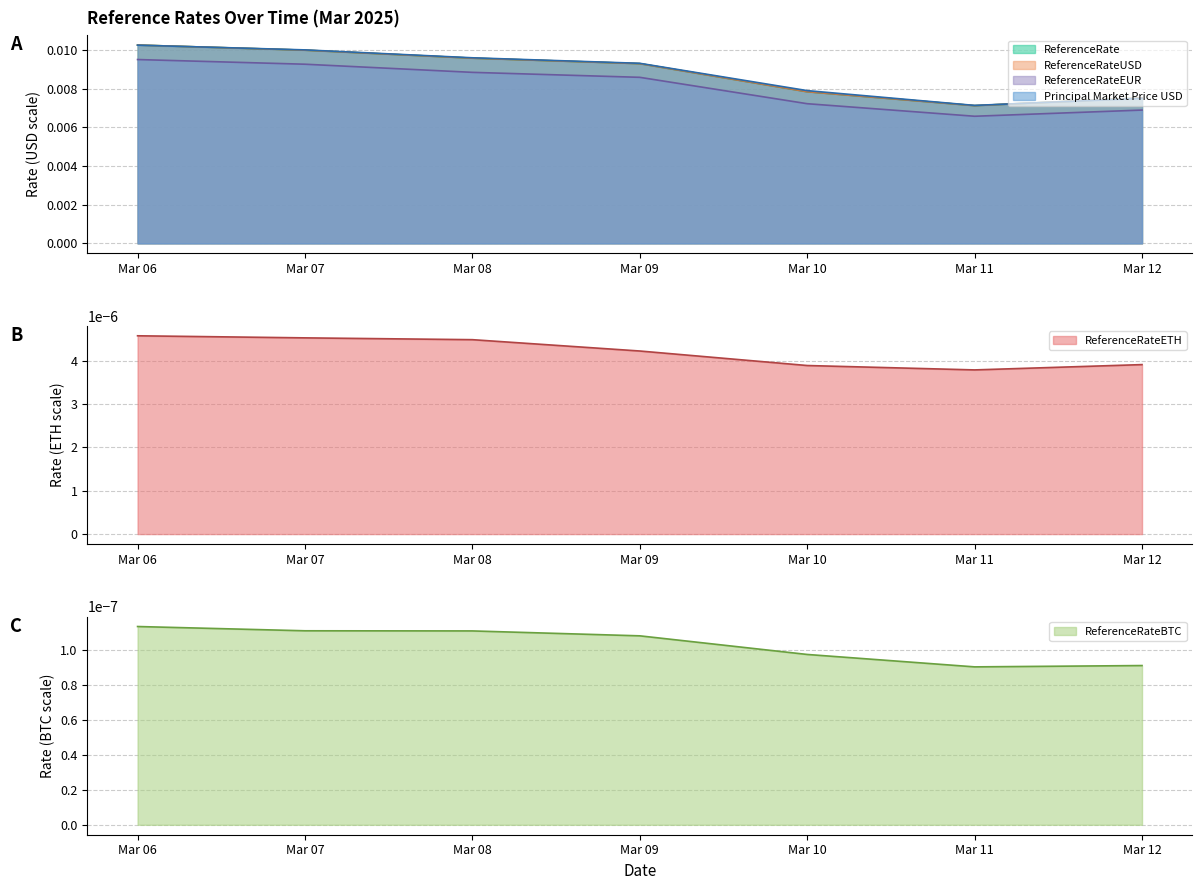

Where is ReferenceRateETH nearest to the value 0?

Mar 11